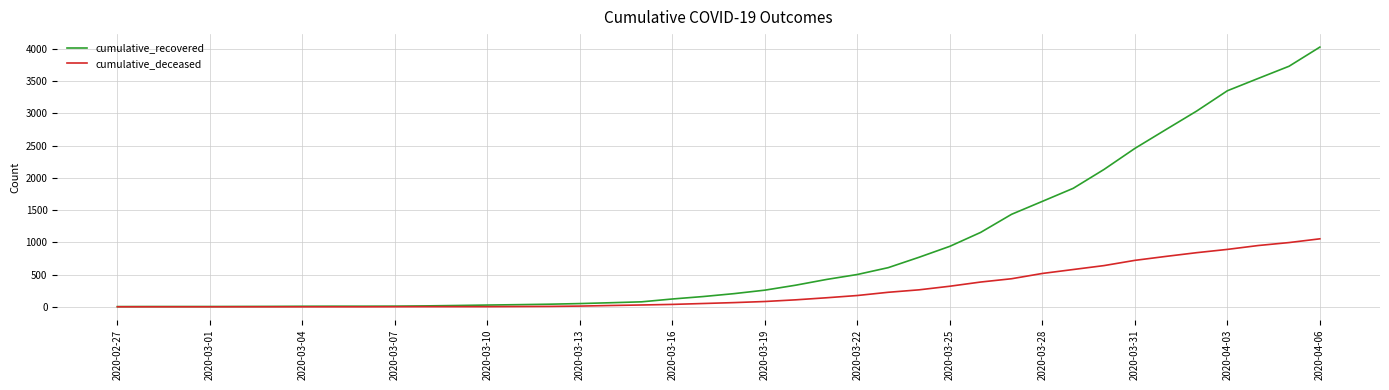

What is the greatest value displayed?

4027